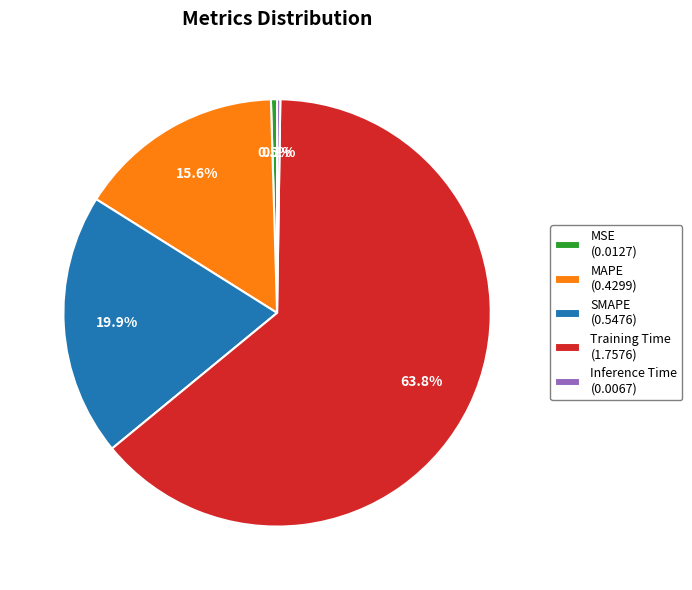

Does SMAPE account for over 50% of the chart?

No